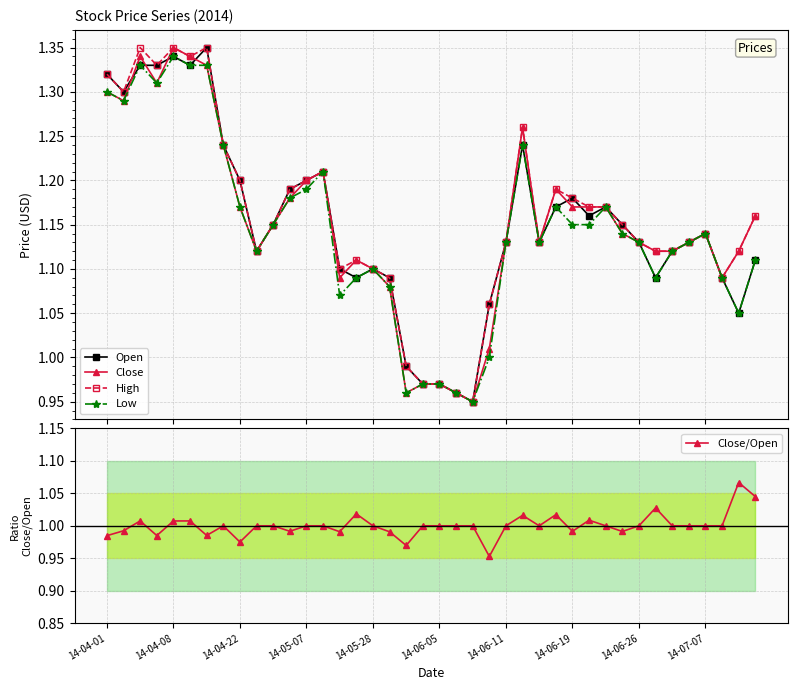

Which series has the widest spread of values?

Open